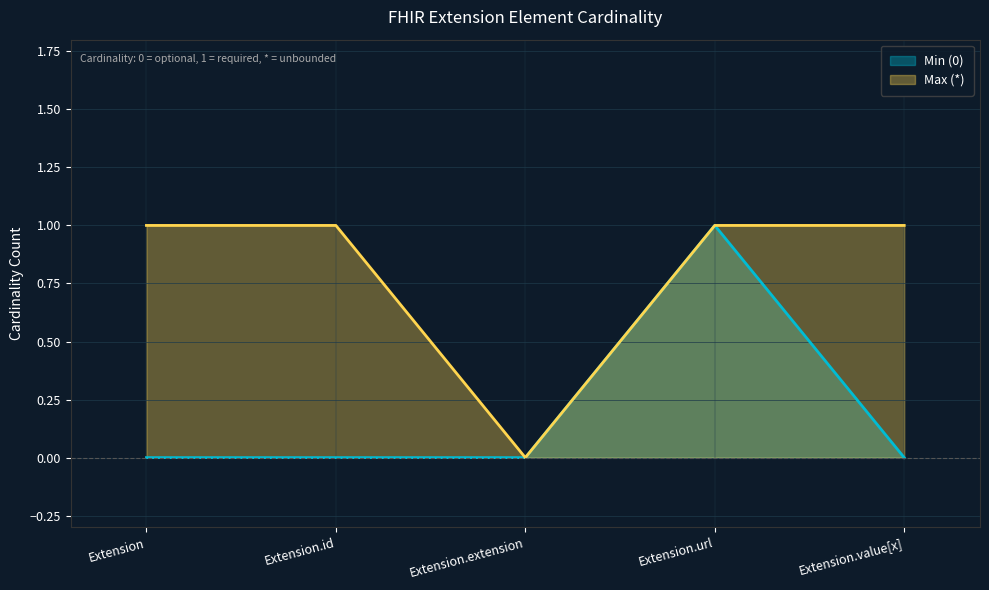

What is the sum of the Max (*) values at Extension.url and Extension.id?

2